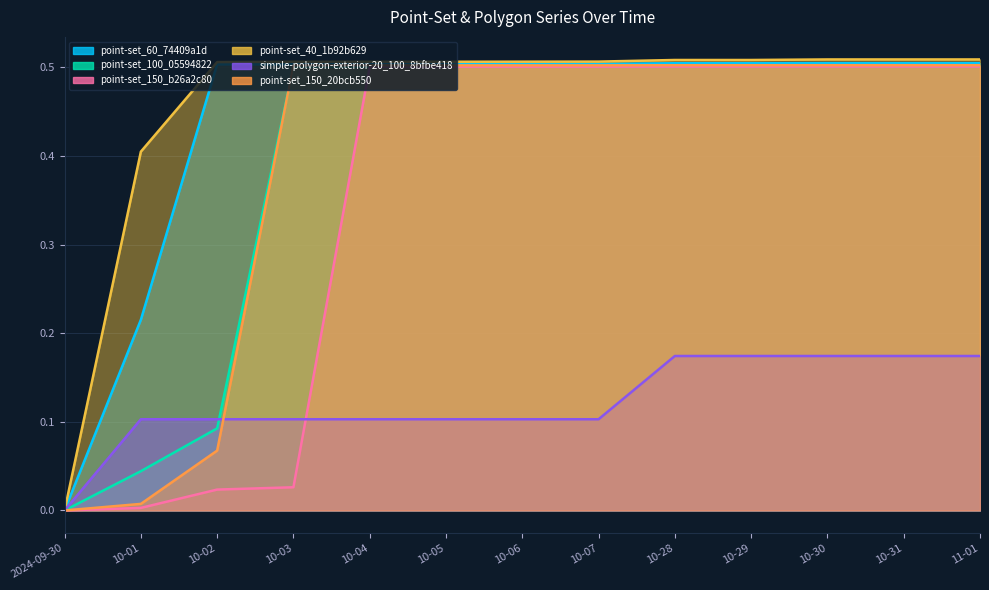

Reading left to right, transcribe all the data shown in this chart.

point-set_60_74409a1d: 2024-09-30=0.0	10-01=0.2	10-02=0.5	10-03=0.5	10-04=0.5	10-05=0.5	10-06=0.5	10-07=0.5	10-28=0.5	10-29=0.5	10-30=0.5	10-31=0.5	11-01=0.5
point-set_100_05594822: 2024-09-30=0.0	10-01=0.0	10-02=0.1	10-03=0.5	10-04=0.5	10-05=0.5	10-06=0.5	10-07=0.5	10-28=0.5	10-29=0.5	10-30=0.5	10-31=0.5	11-01=0.5
point-set_150_b26a2c80: 2024-09-30=0.0	10-01=0.0	10-02=0.0	10-03=0.0	10-04=0.5	10-05=0.5	10-06=0.5	10-07=0.5	10-28=0.5	10-29=0.5	10-30=0.5	10-31=0.5	11-01=0.5
point-set_40_1b92b629: 2024-09-30=0.0	10-01=0.4	10-02=0.5	10-03=0.5	10-04=0.5	10-05=0.5	10-06=0.5	10-07=0.5	10-28=0.5	10-29=0.5	10-30=0.5	10-31=0.5	11-01=0.5
simple-polygon-exterior-20_100_8bfbe418: 2024-09-30=0.0	10-01=0.1	10-02=0.1	10-03=0.1	10-04=0.1	10-05=0.1	10-06=0.1	10-07=0.1	10-28=0.2	10-29=0.2	10-30=0.2	10-31=0.2	11-01=0.2
point-set_150_20bcb550: 2024-09-30=0.0	10-01=0.0	10-02=0.1	10-03=0.5	10-04=0.5	10-05=0.5	10-06=0.5	10-07=0.5	10-28=0.5	10-29=0.5	10-30=0.5	10-31=0.5	11-01=0.5